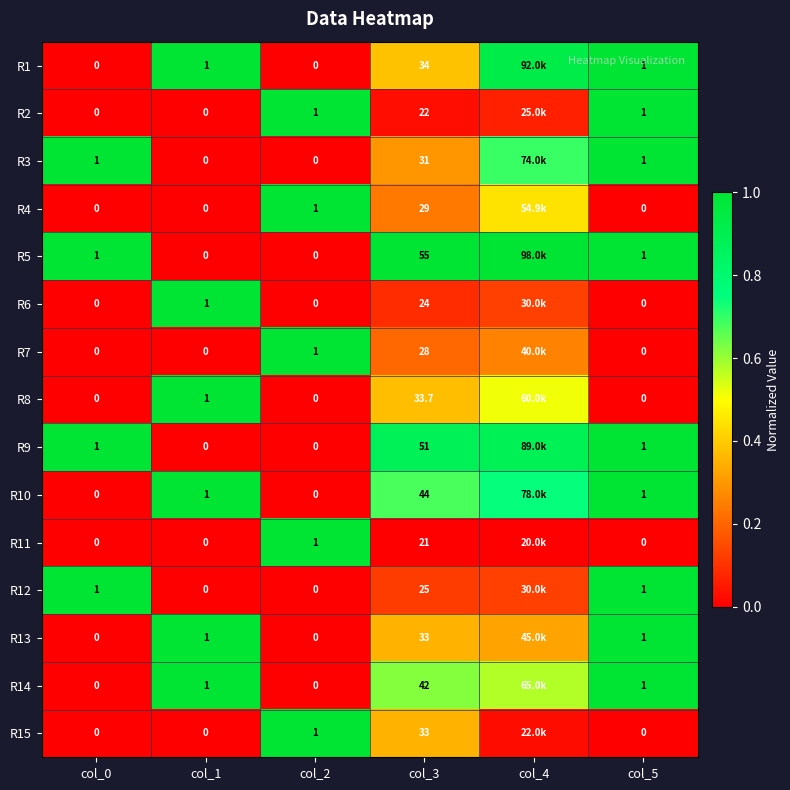

Is the value of R6 at col_1 greater than the value of R14 at col_3?

No